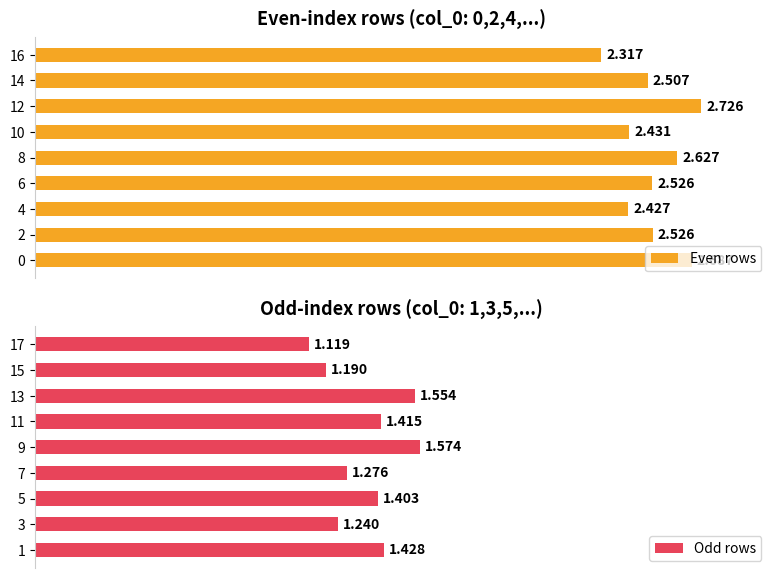

Which series has the largest range (max minus min)?

Odd rows